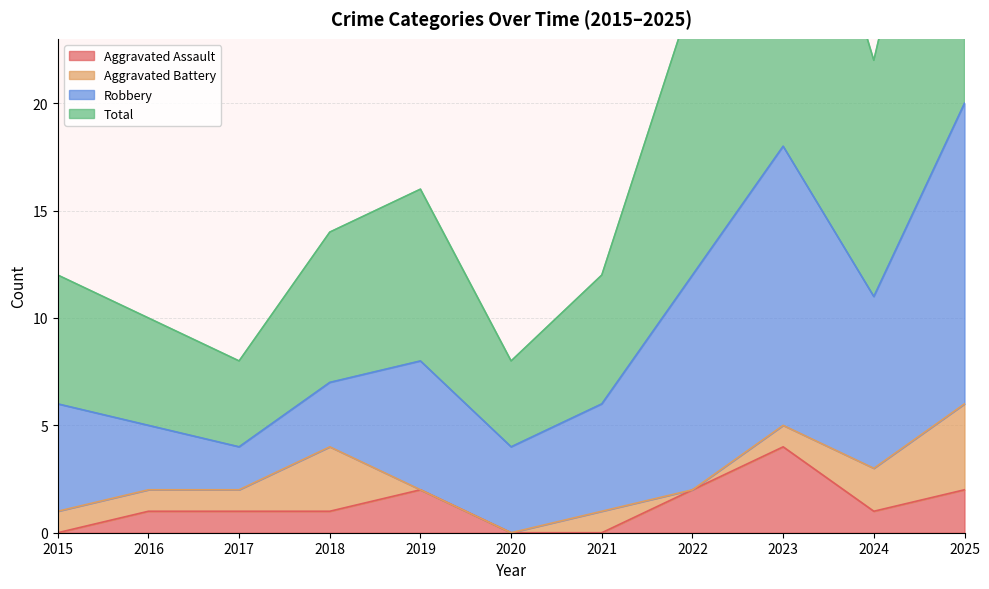

At which label does Aggravated Assault reach its peak?

2023